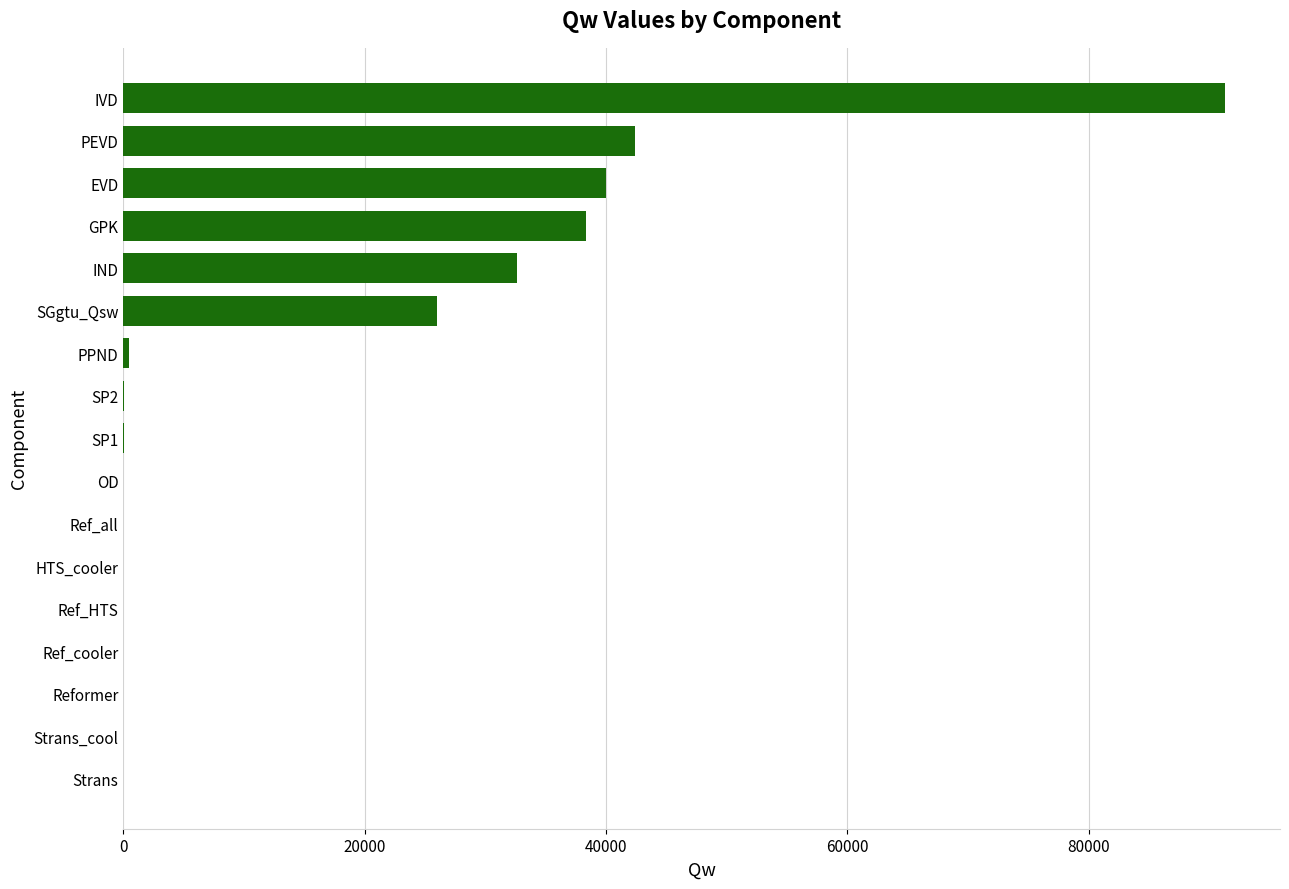

Count the number of categories in the chart.

17